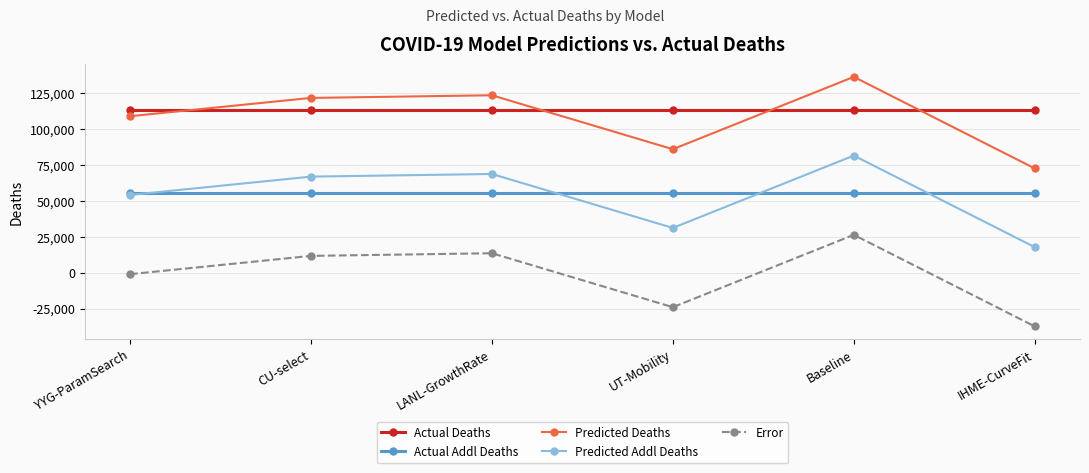

How many values in the Predicted Deaths series are below 121829?

3